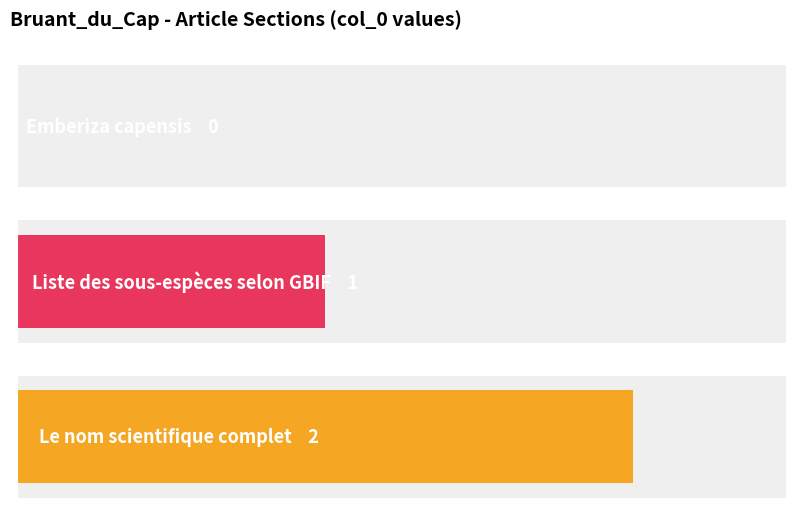

What is the sum of all values?

3